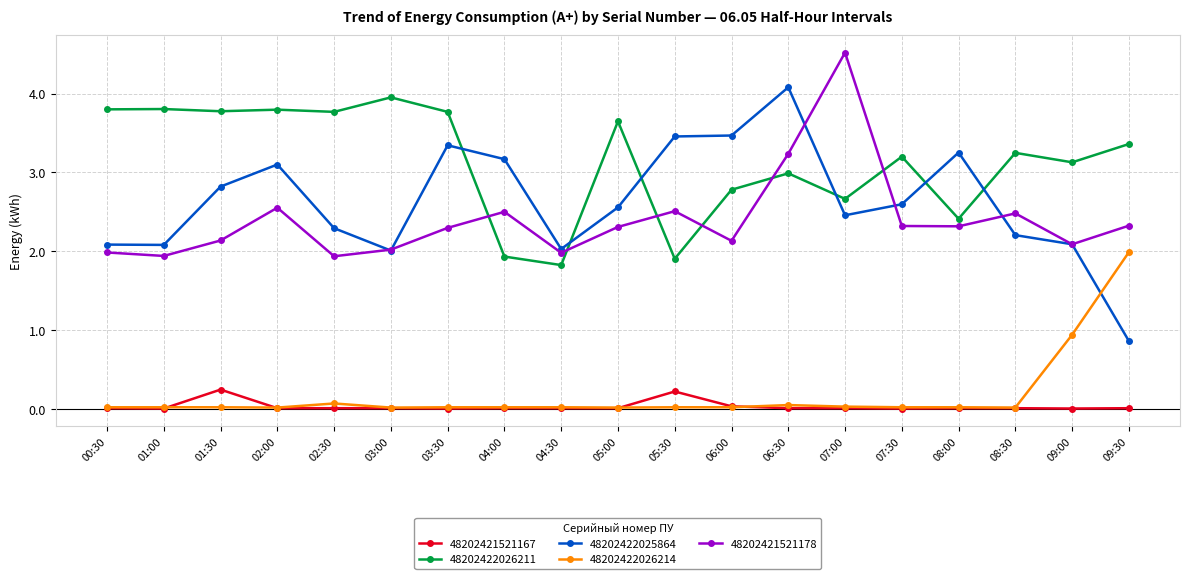

Is this an area chart (filled region under the line)?

No